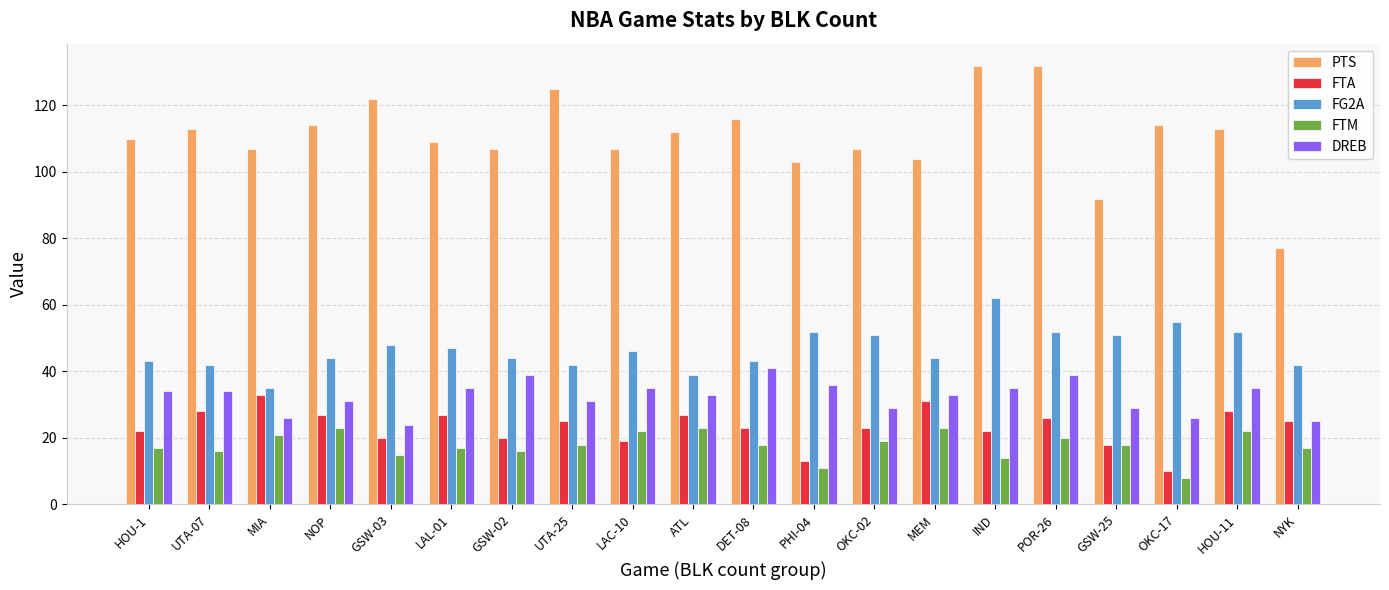

The FG2A series shows 46 at LAC-10. True or false?

True